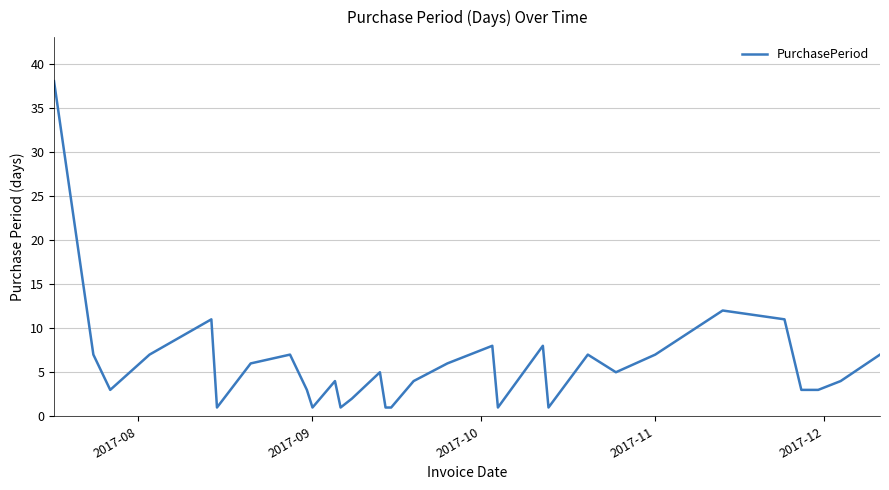

Reading left to right, transcribe all the data shown in this chart.

38	7	3	7	11	1	6	7	3	1	4	1	2	5	1	1	4	6	8	1	8	1	7	5	7	12	11	3	3	4	7